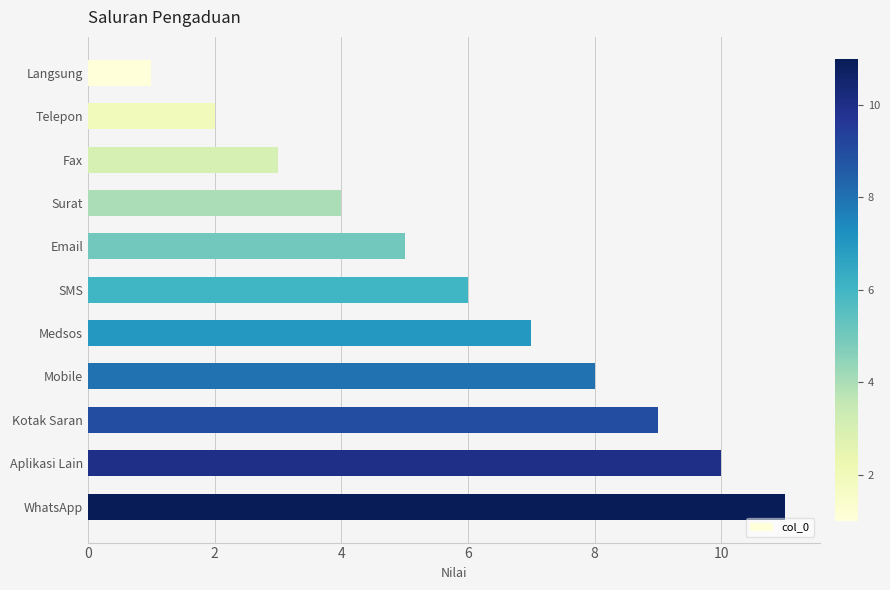

Rank the categories by value from lowest to highest.

Langsung, Telepon, Fax, Surat, Email, SMS, Medsos, Mobile, Kotak Saran, Aplikasi Lain, WhatsApp